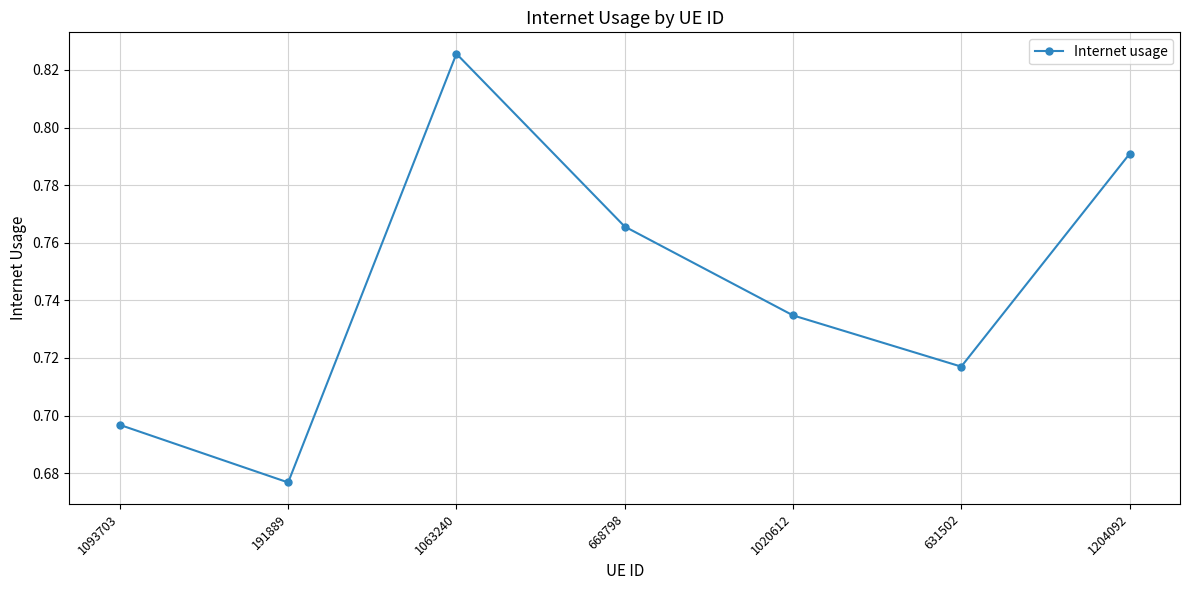

What is the label of the 1st point from the right?

1204092